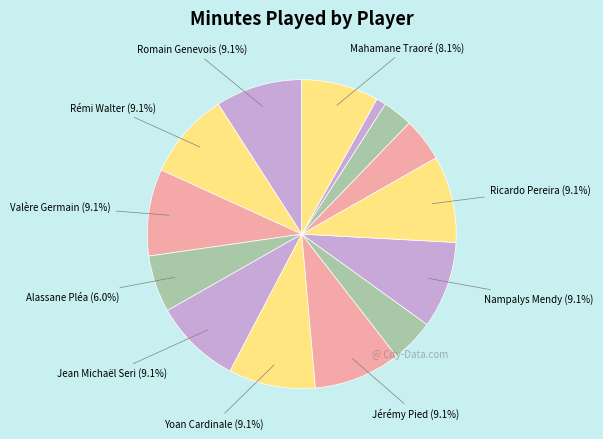

Count the number of slices in the pie.

14